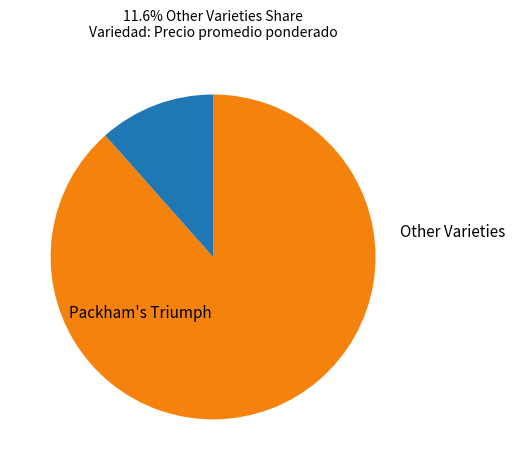

Does any single category account for the majority?

Yes